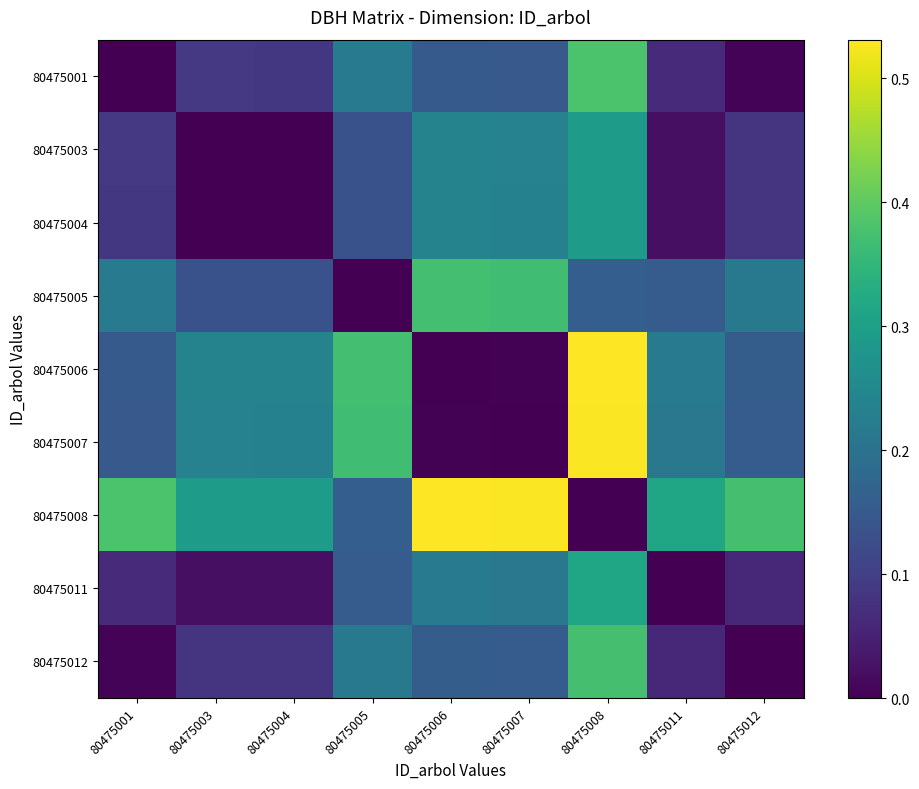

At how many categories does at least one series exceed 0?

9